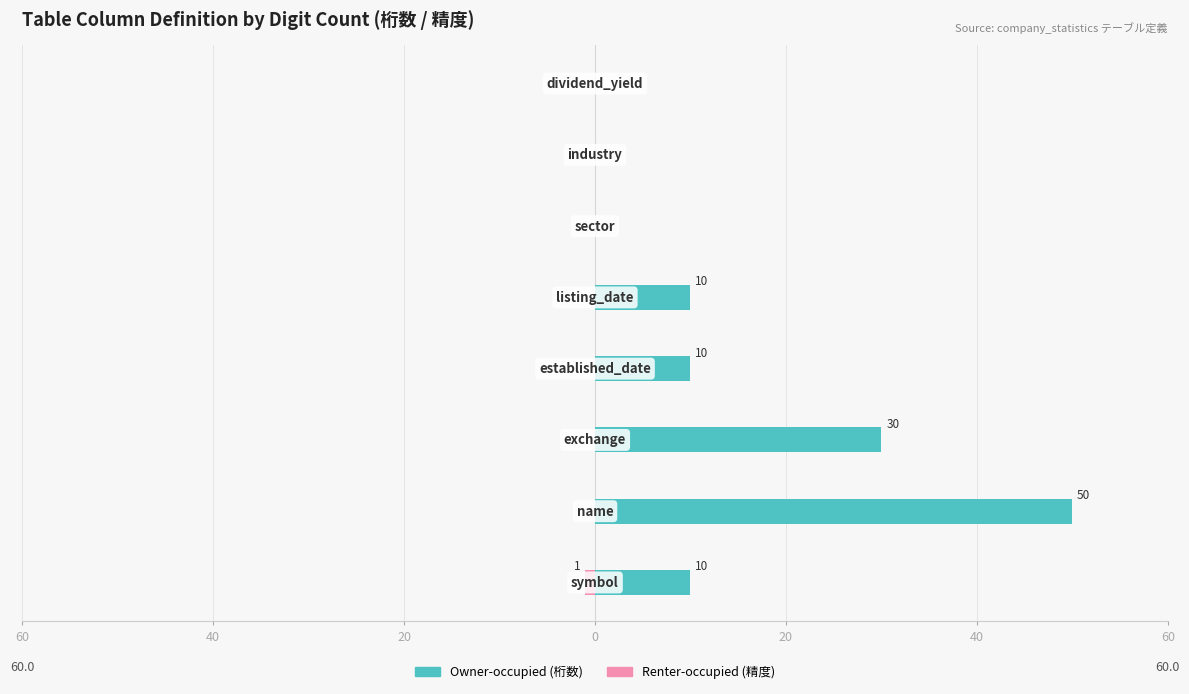

Reading left to right, transcribe all the data shown in this chart.

Owner-occupied: 10	50	30	10	10	0	0	0
Renter-occupied: -1	0	0	0	0	0	0	0